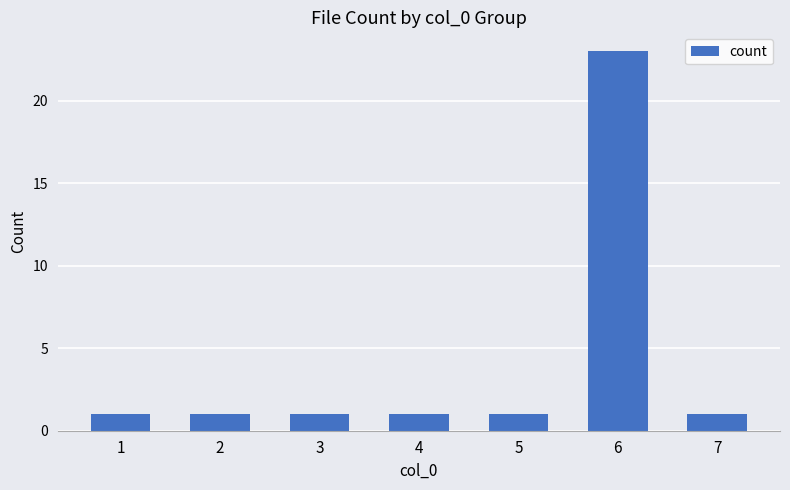

Are the bars horizontal?

No